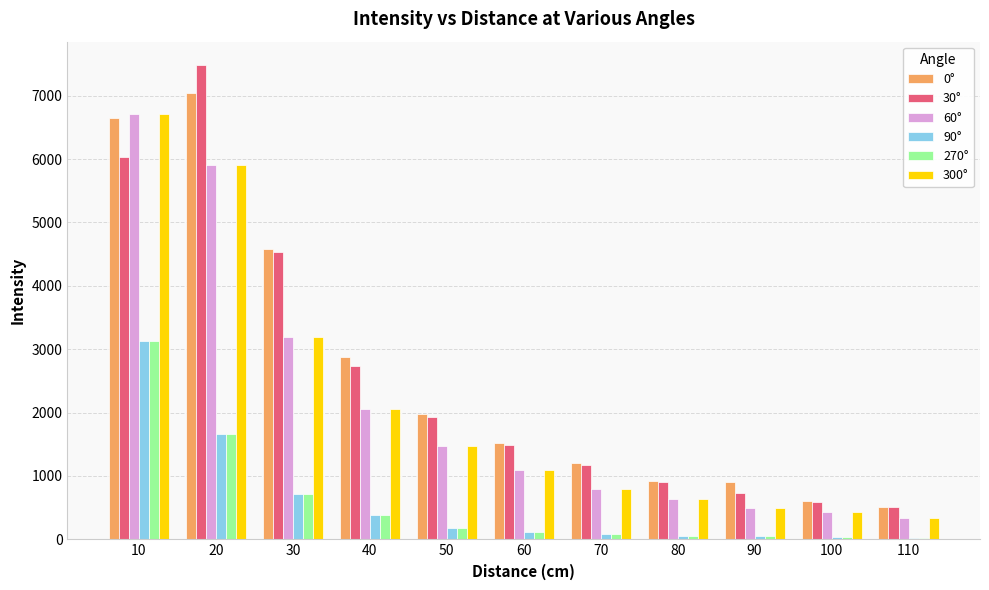

What is the difference between the highest and lowest values at 40?

2500